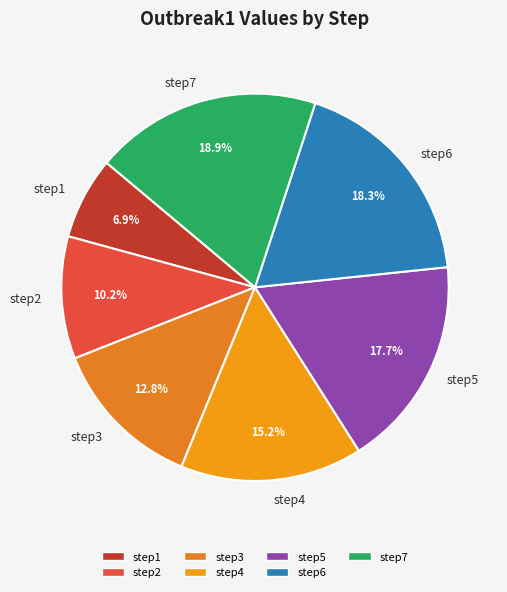

Is step2 the majority of the pie?

No